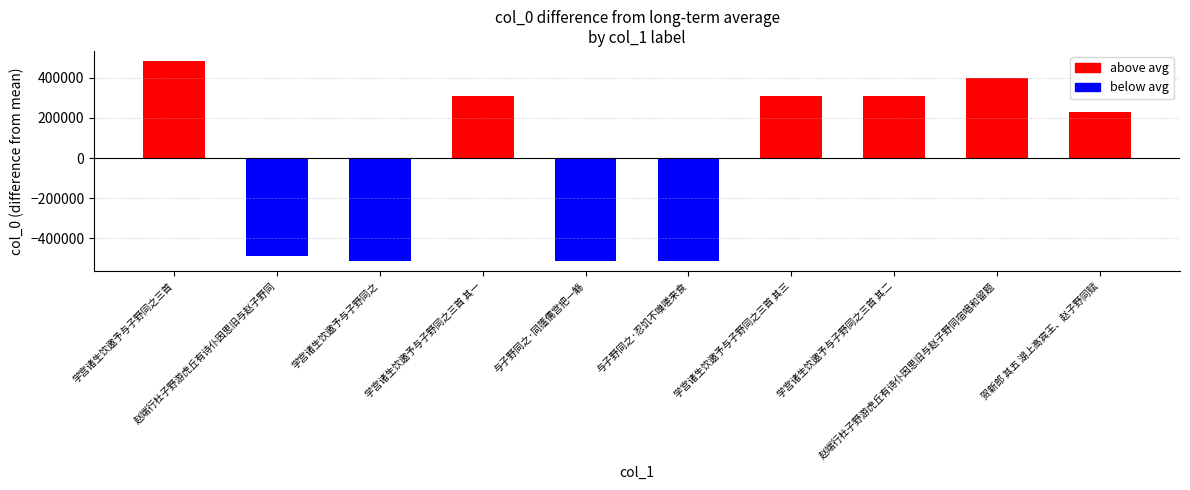

The value at 学宫诸生饮邀予与子野同之三首 is 1119600. True or false?

True